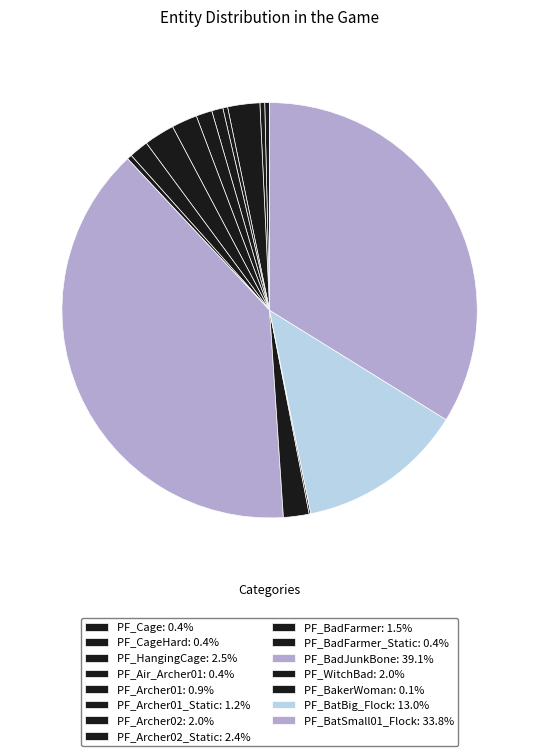

What is the largest slice in the pie chart?

PF_BadJunkBone